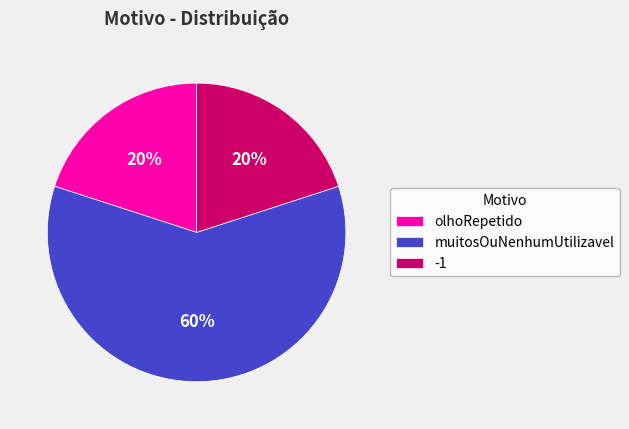

Is the sum of -1 and olhoRepetido greater than half?

No